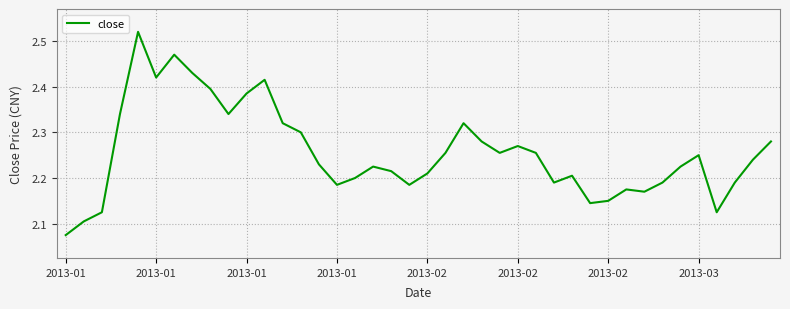

What is the difference between the maximum and minimum values?

0.4